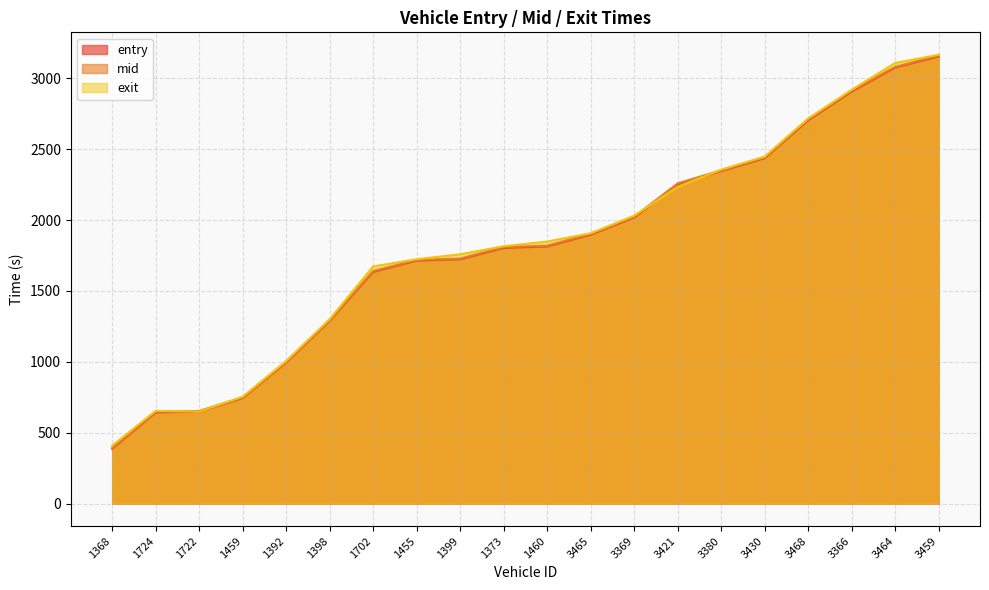

What are all the series names shown in the legend?

entry, mid, exit